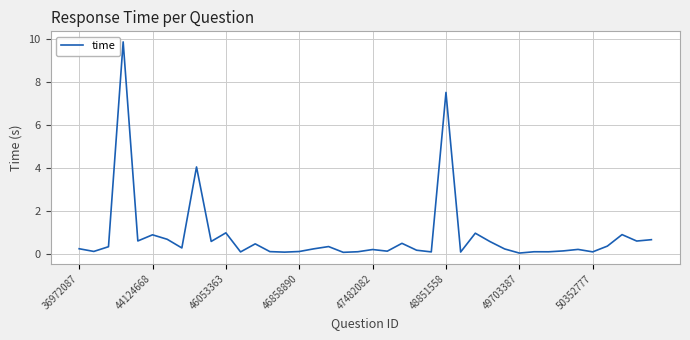

What is the sum of all values?

33.3